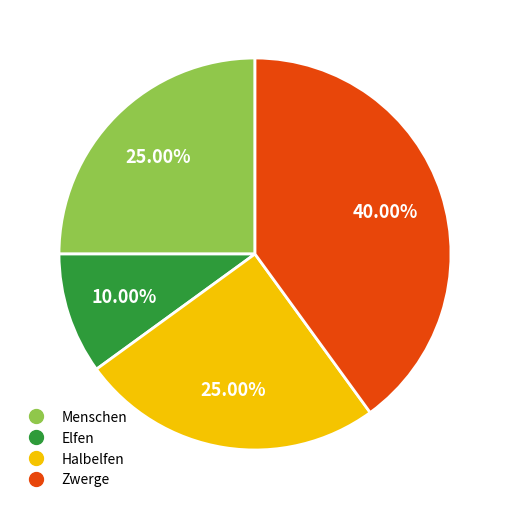

Is Zwerge the majority of the pie?

No